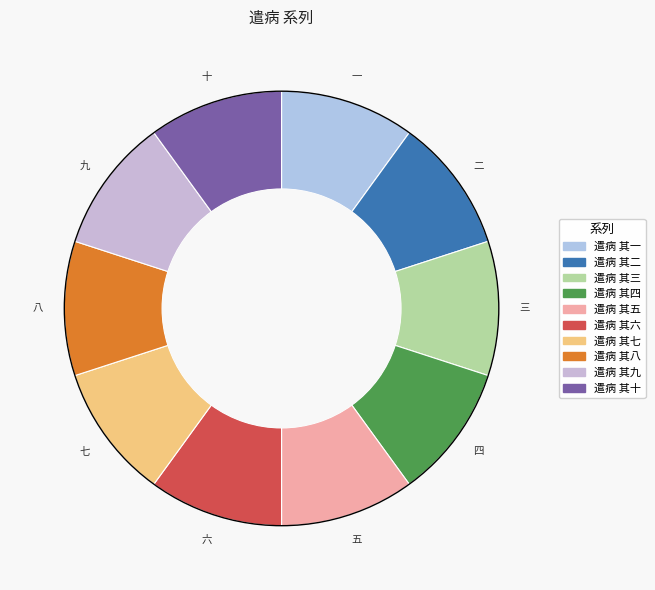

What portion of the pie excludes 遣病 其二?

90.0%